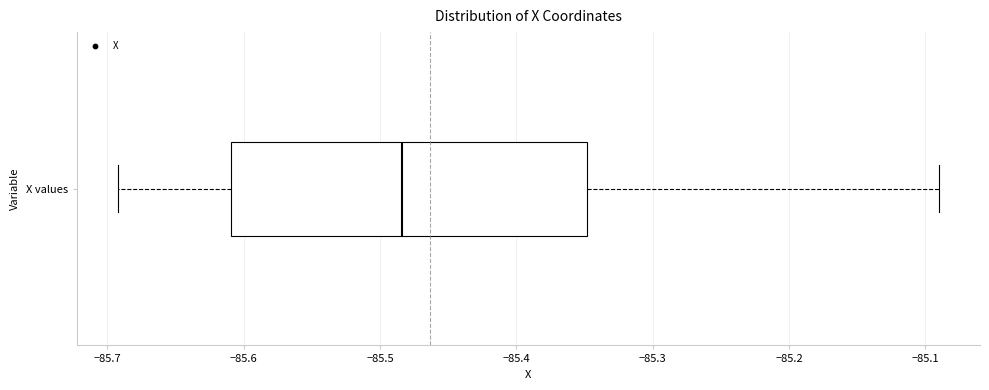

Transcribe this box plot: give where the median line is, the range the box spans, and where the two whiskers end, as read against the x-axis. The values are not printed on the chart, so give them approximately, as read against the axis.

median -85.48, box -85.61 to -85.35, whiskers -85.69 to -85.09